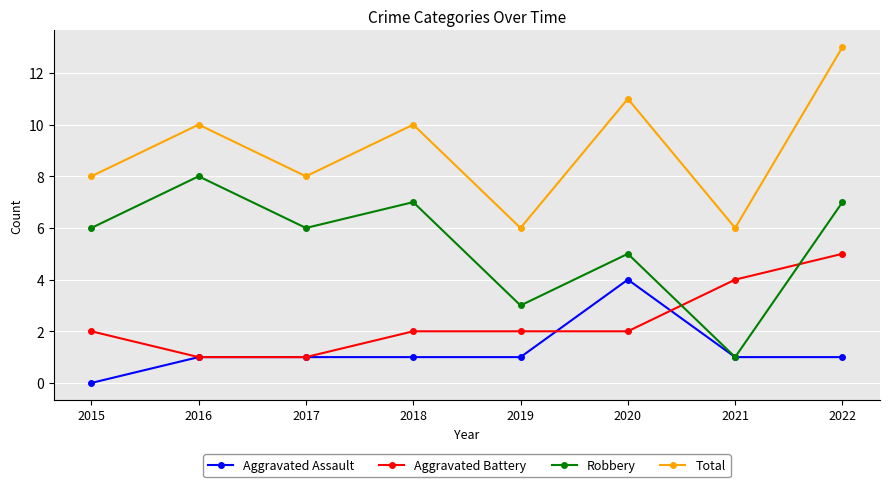

What is the value of the Total point at the 7th from the left?

6